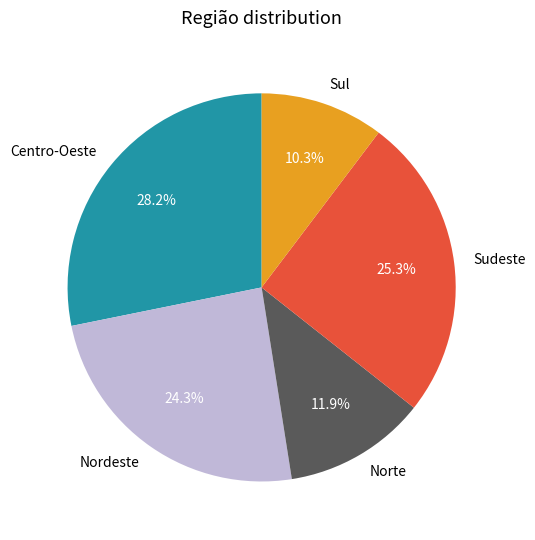

Which has a higher value, Sudeste or Nordeste?

Sudeste